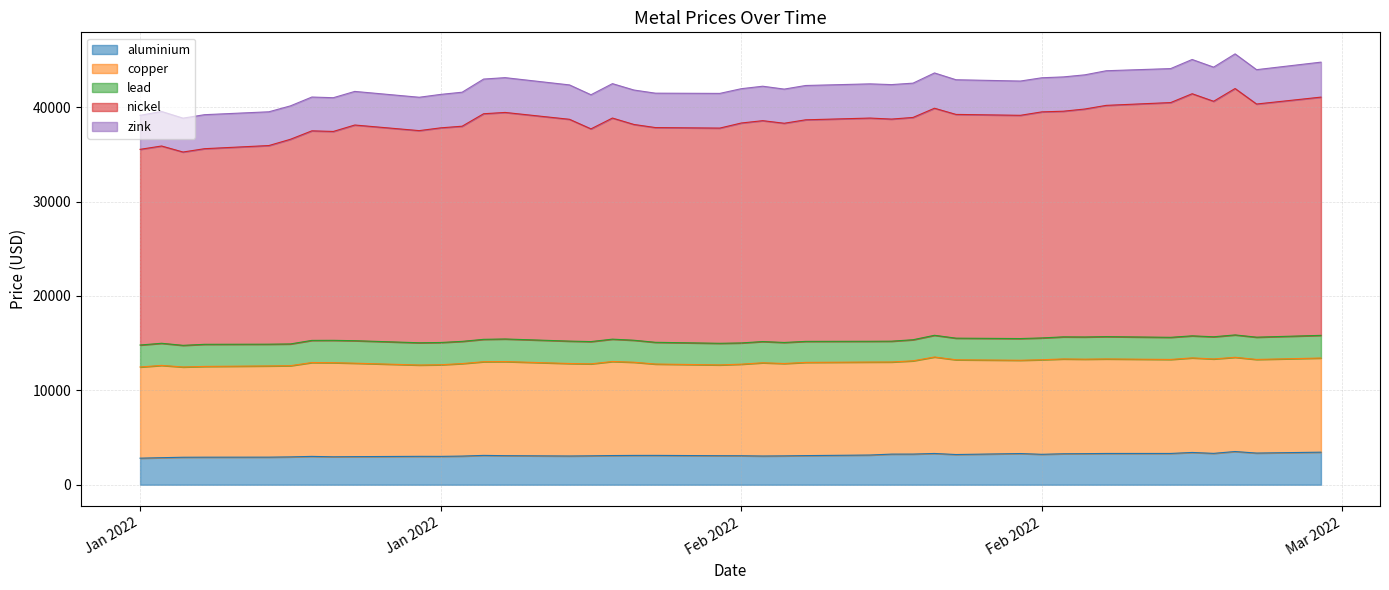

What is the difference between the aluminium values at 2022-02-14 and 2022-02-04?

219.0